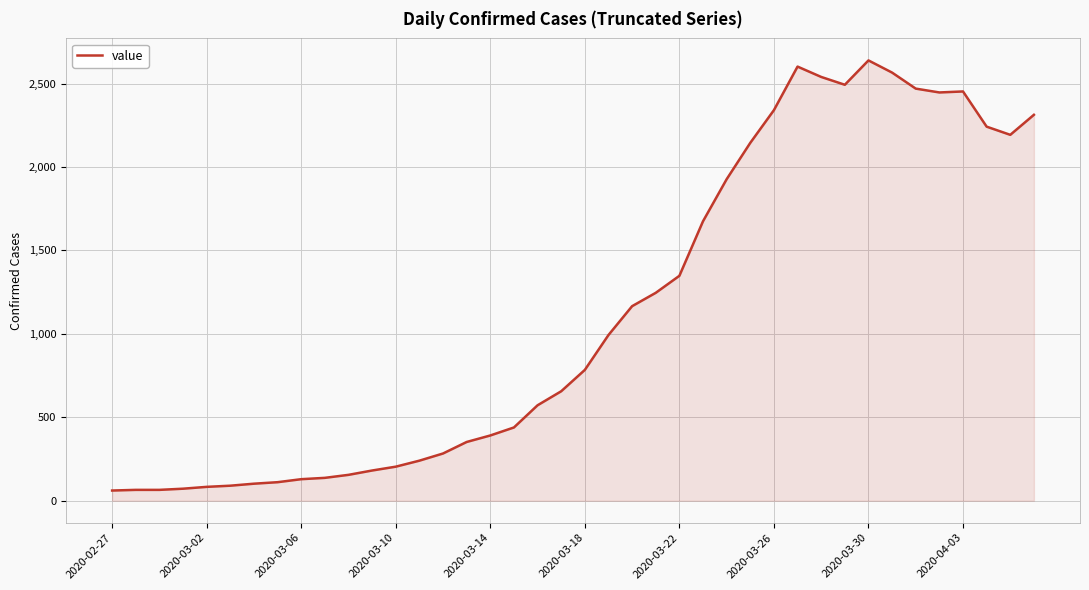

What is the difference between the maximum and minimum values?

2578